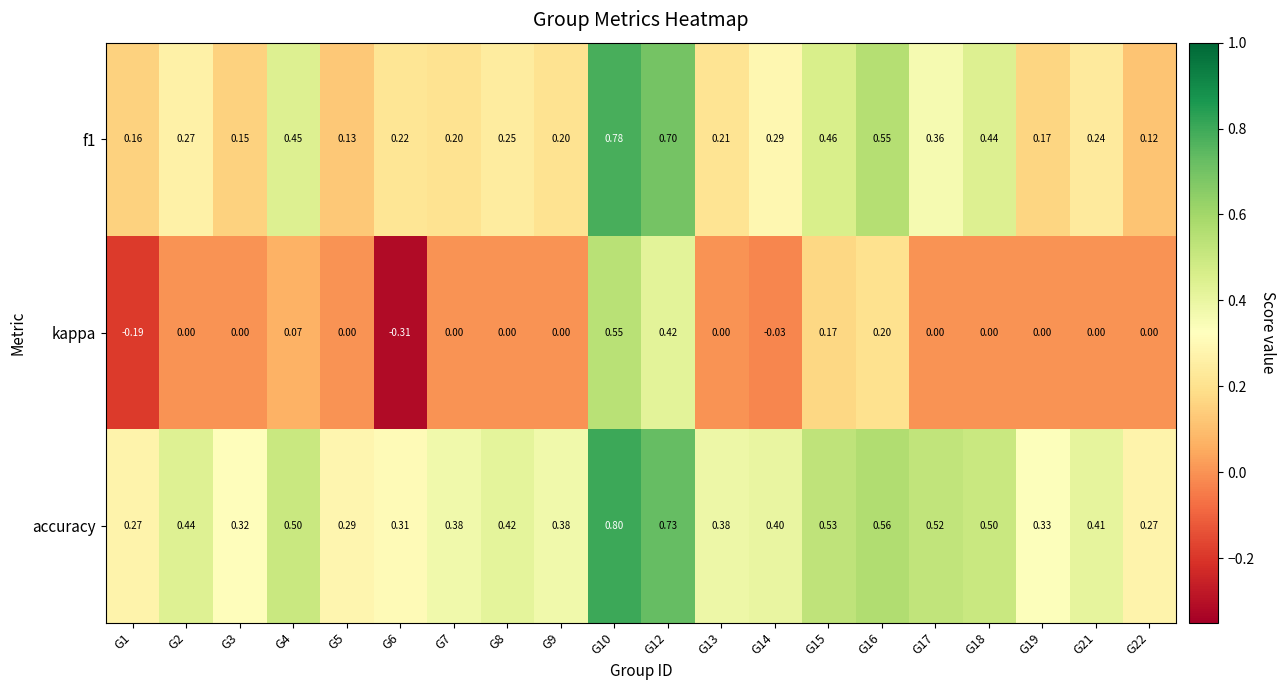

Which series has the widest spread of values?

kappa